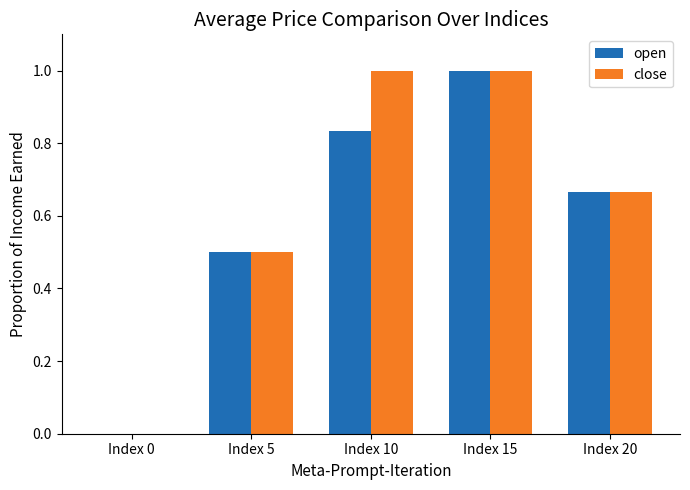

Which series changed the most between Index 0 and Index 10?

close